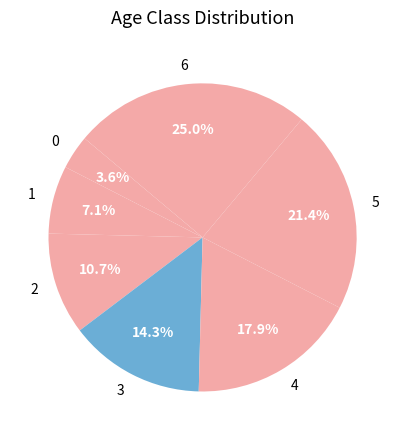

Is 6 the majority of the pie?

No